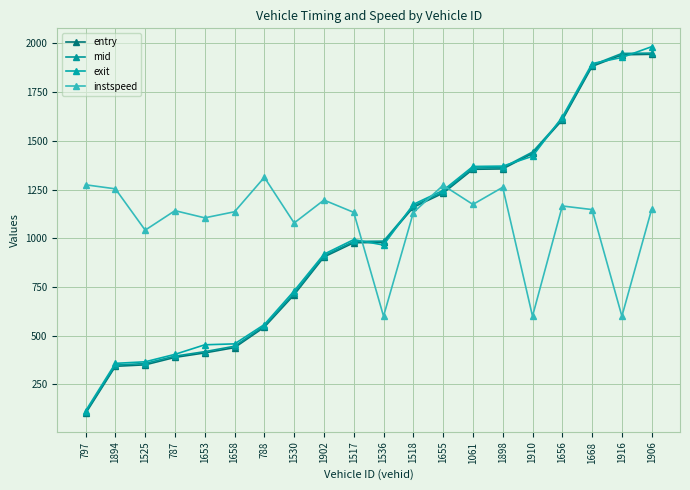

Where is instspeed nearest to the value 956?

1525